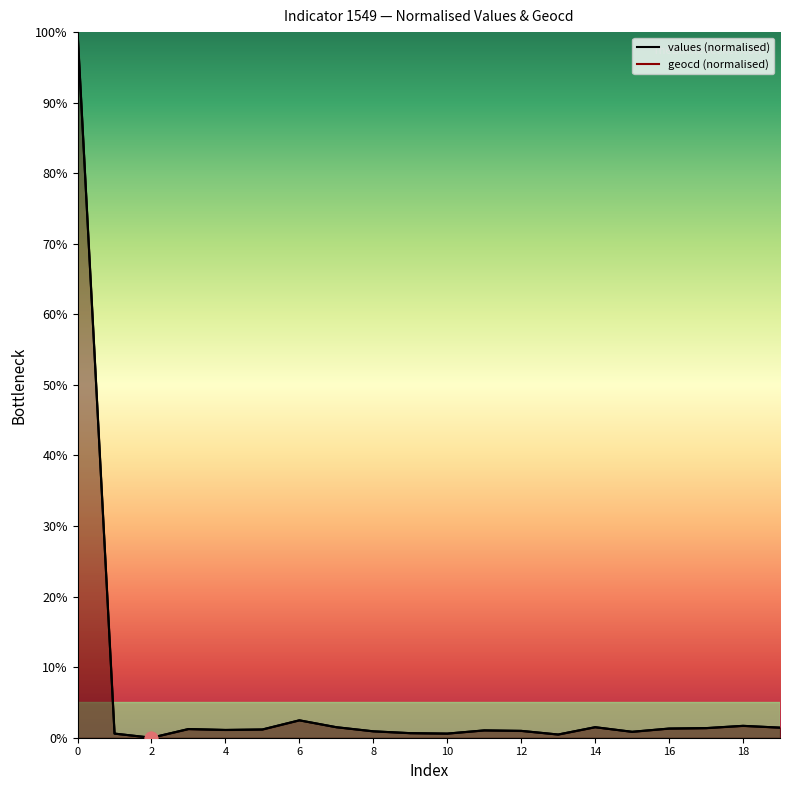

Which series has the widest spread of Y values?

values